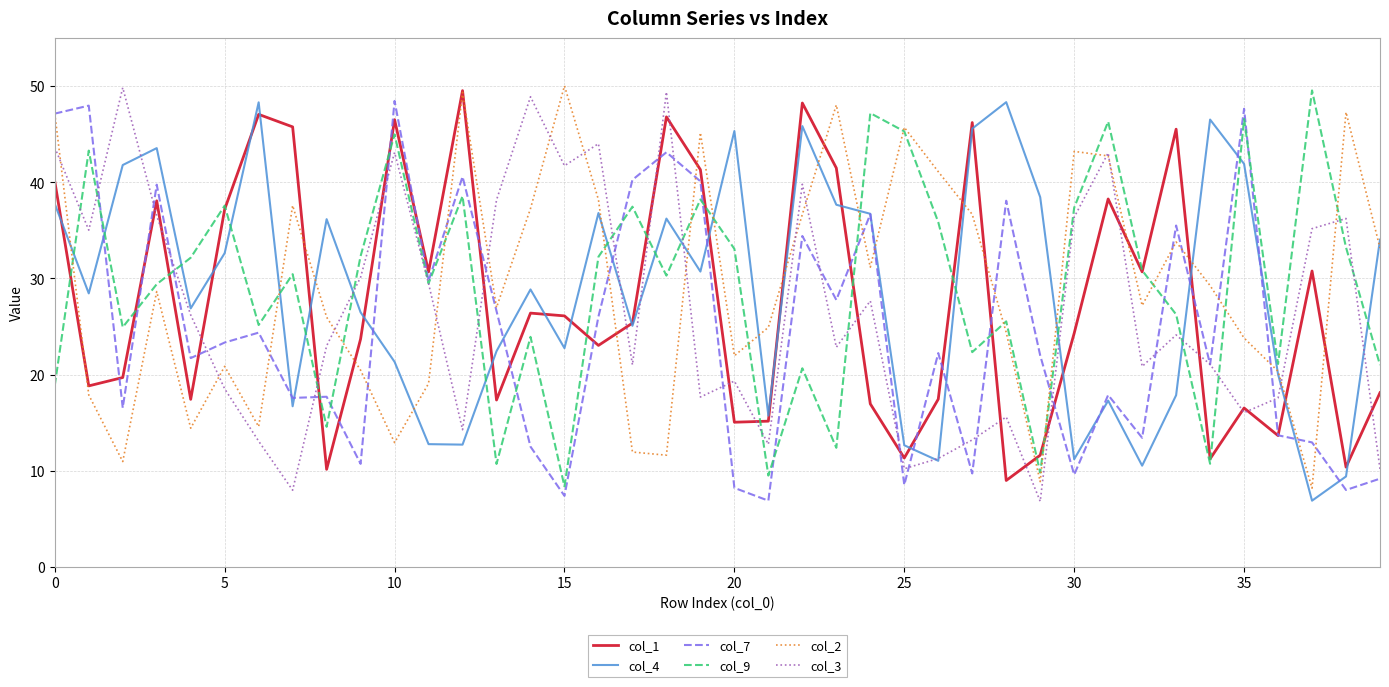

What is the greatest value displayed?

50.0